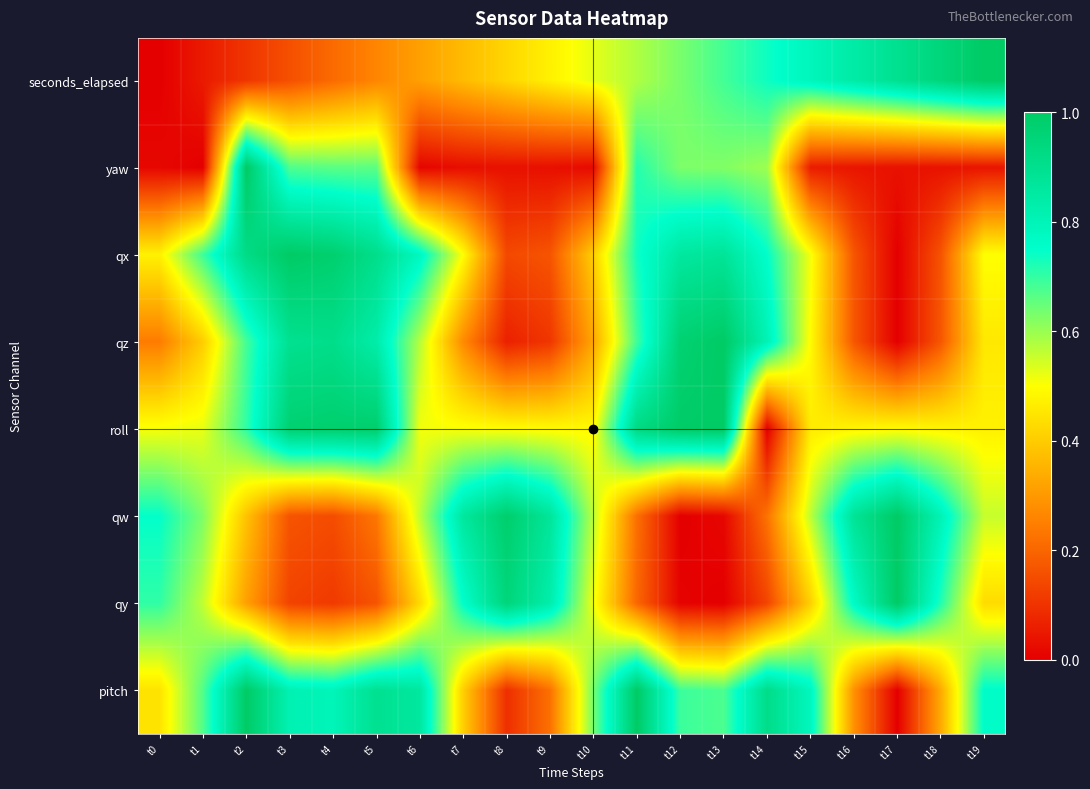

Reading right to left, list all the values displayed in this chart.

seconds_elapsed: t19=1.0	t18=0.9	t17=0.9	t16=0.8	t15=0.8	t14=0.7	t13=0.7	t12=0.6	t11=0.6	t10=0.5	t9=0.5	t8=0.4	t7=0.4	t6=0.3	t5=0.3	t4=0.2	t3=0.2	t2=0.1	t1=0.1	t0=0.0
yaw: t19=0.0	t18=0.0	t17=0.0	t16=0.0	t15=0.1	t14=0.6	t13=0.6	t12=0.6	t11=0.7	t10=0.0	t9=0.0	t8=0.0	t7=0.0	t6=0.0	t5=0.7	t4=0.7	t3=0.7	t2=1.0	t1=0.0	t0=0.0
qx: t19=0.5	t18=0.2	t17=0.0	t16=0.2	t15=0.5	t14=0.8	t13=0.9	t12=0.9	t11=0.7	t10=0.4	t9=0.2	t8=0.1	t7=0.5	t6=0.8	t5=0.9	t4=1.0	t3=1.0	t2=0.9	t1=0.7	t0=0.5
qz: t19=0.5	t18=0.2	t17=0.0	t16=0.2	t15=0.5	t14=0.8	t13=1.0	t12=1.0	t11=0.7	t10=0.3	t9=0.1	t8=0.1	t7=0.3	t6=0.6	t5=0.8	t4=0.9	t3=0.9	t2=0.7	t1=0.4	t0=0.2
roll: t19=0.5	t18=0.5	t17=0.5	t16=0.5	t15=0.5	t14=0.0	t13=1.0	t12=1.0	t11=0.9	t10=0.5	t9=0.5	t8=0.5	t7=0.5	t6=0.5	t5=1.0	t4=1.0	t3=1.0	t2=0.7	t1=0.5	t0=0.5
qw: t19=0.6	t18=0.8	t17=1.0	t16=0.9	t15=0.6	t14=0.2	t13=0.0	t12=0.0	t11=0.2	t10=0.6	t9=0.9	t8=1.0	t7=0.9	t6=0.6	t5=0.2	t4=0.2	t3=0.2	t2=0.4	t1=0.6	t0=0.7
qy: t19=0.4	t18=0.7	t17=1.0	t16=0.8	t15=0.4	t14=0.1	t13=0.0	t12=0.0	t11=0.2	t10=0.5	t9=0.8	t8=0.9	t7=0.8	t6=0.4	t5=0.2	t4=0.1	t3=0.1	t2=0.3	t1=0.6	t0=0.7
pitch: t19=0.8	t18=0.3	t17=0.0	t16=0.3	t15=0.8	t14=0.9	t13=0.7	t12=0.7	t11=1.0	t10=0.6	t9=0.2	t8=0.1	t7=0.4	t6=0.9	t5=0.9	t4=0.8	t3=0.8	t2=1.0	t1=0.7	t0=0.4